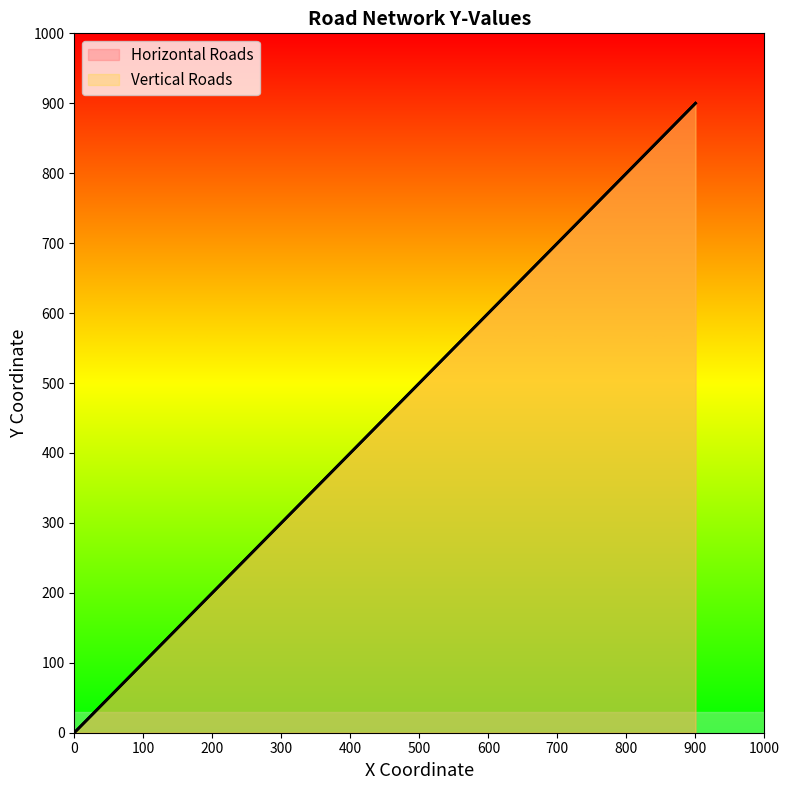

What is the difference between the maximum and minimum values in the Vertical Roads series?

900